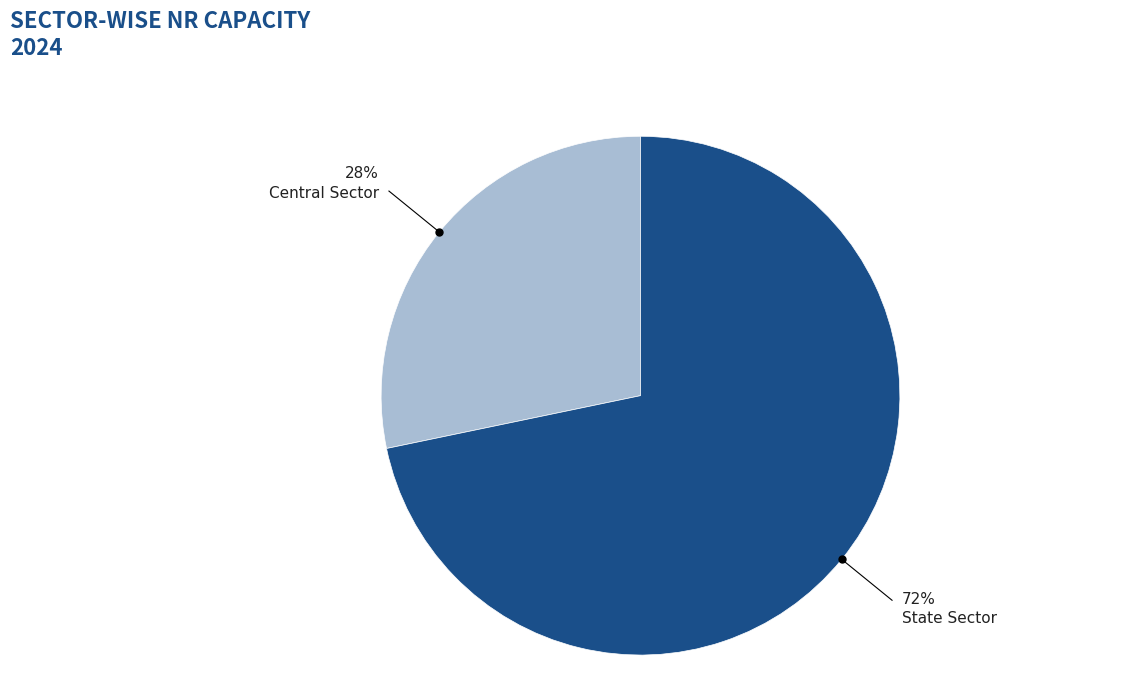

To the nearest percent, what is the combined percentage of Central Sector and State Sector?

100%